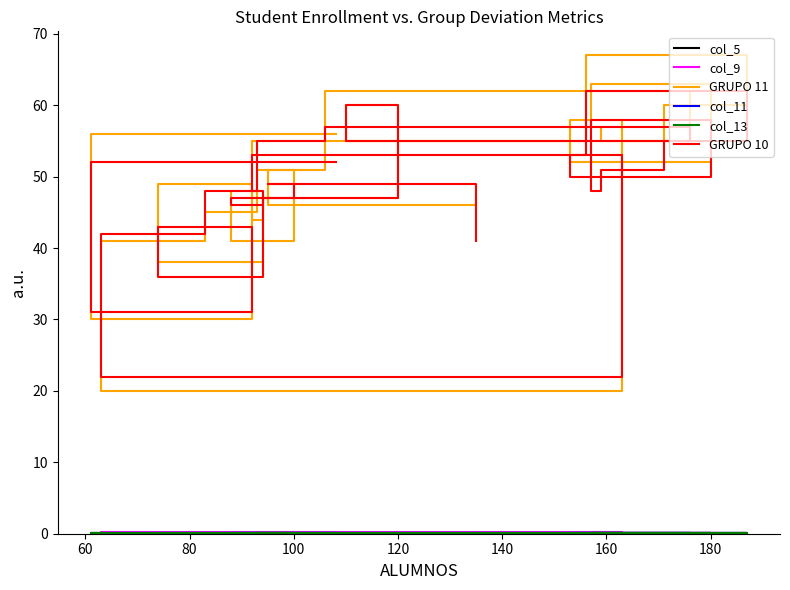

True or false: GRUPO 10 and col_13 intersect in this chart.

False